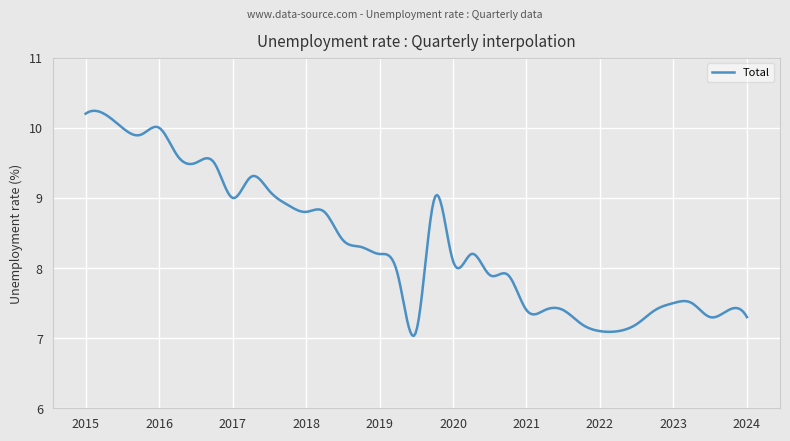

What is the difference between the maximum and minimum values?

3.2